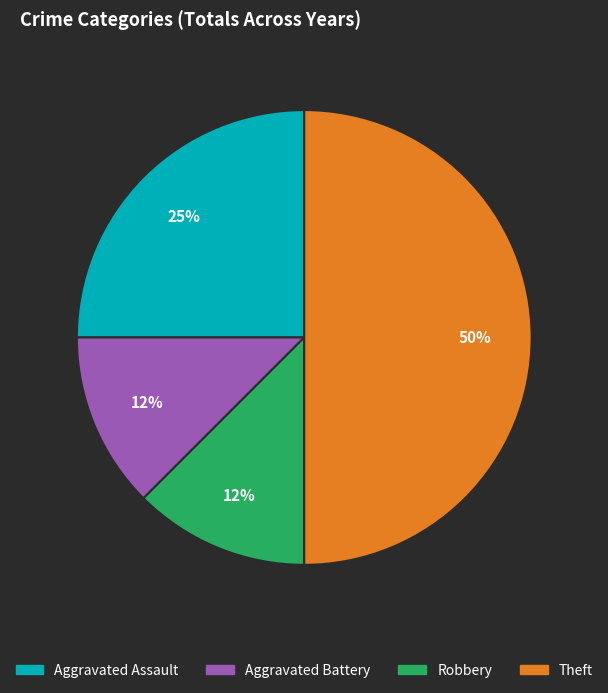

What is the largest slice in the pie chart?

Theft